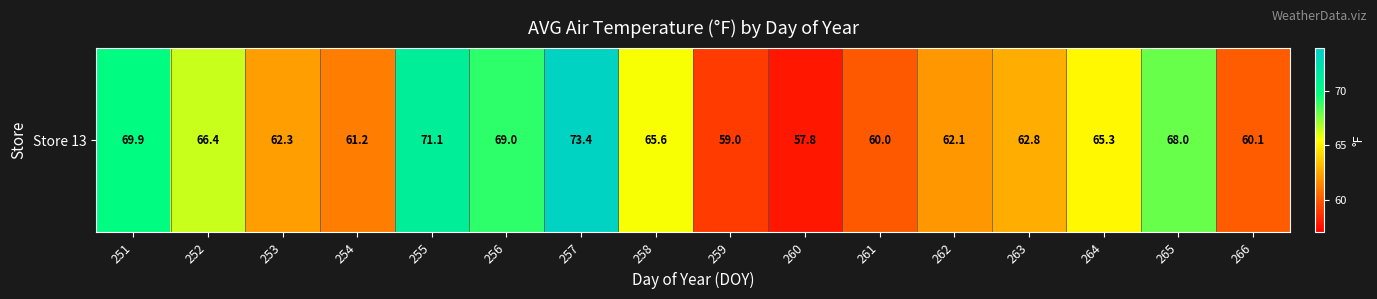

Which category has the lowest value across all series?

260